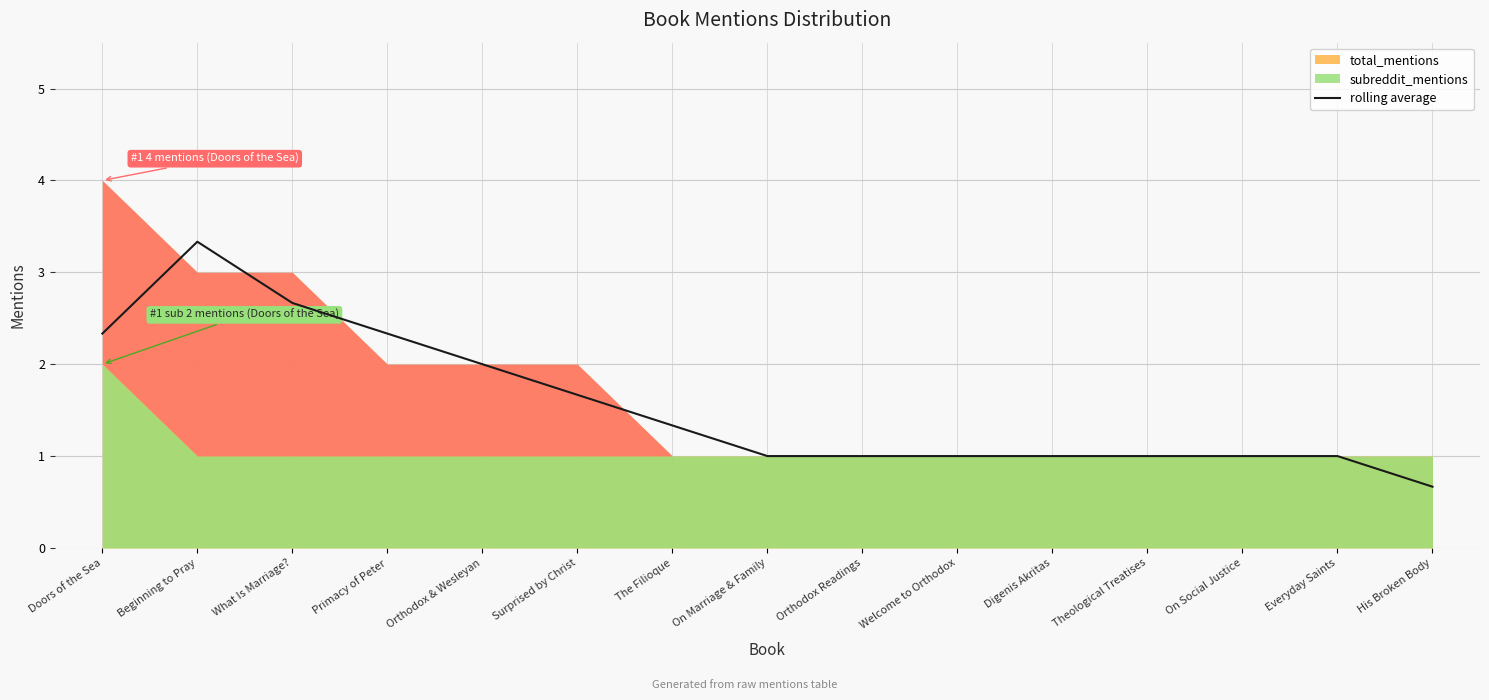

What is the difference between the values at On Marriage & Family and Beginning to Pray?

2.3